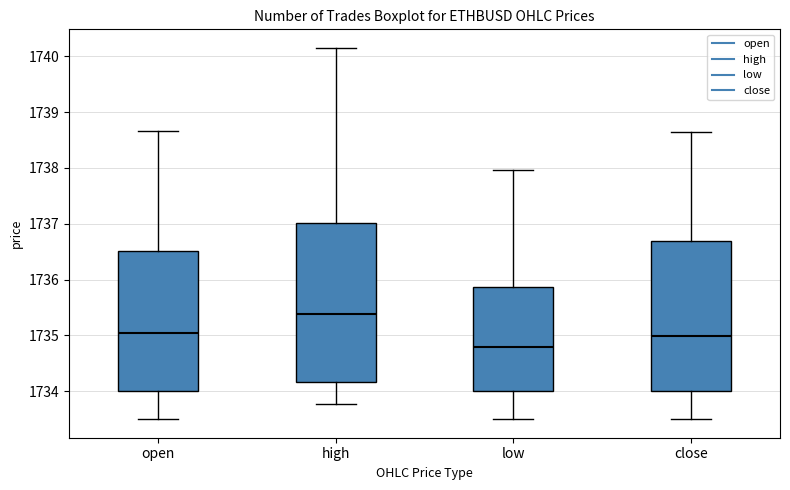

Where is the upper edge of the box for low on the y-axis? The values are not printed on the chart, so give them approximately, as read against the axis.

1735.9